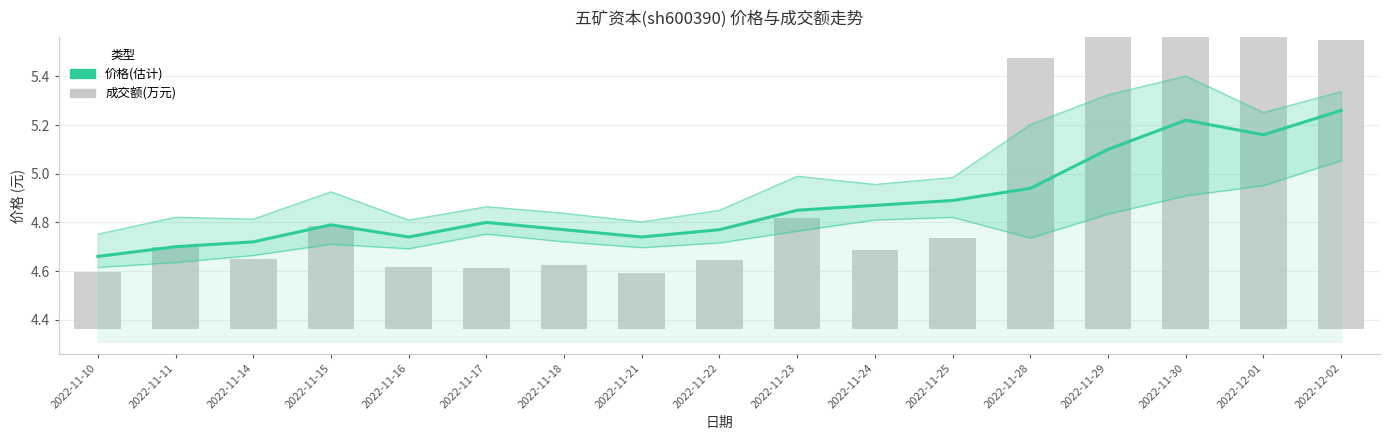

Between 2022-11-22 and 2022-11-16, which is larger?

2022-11-22